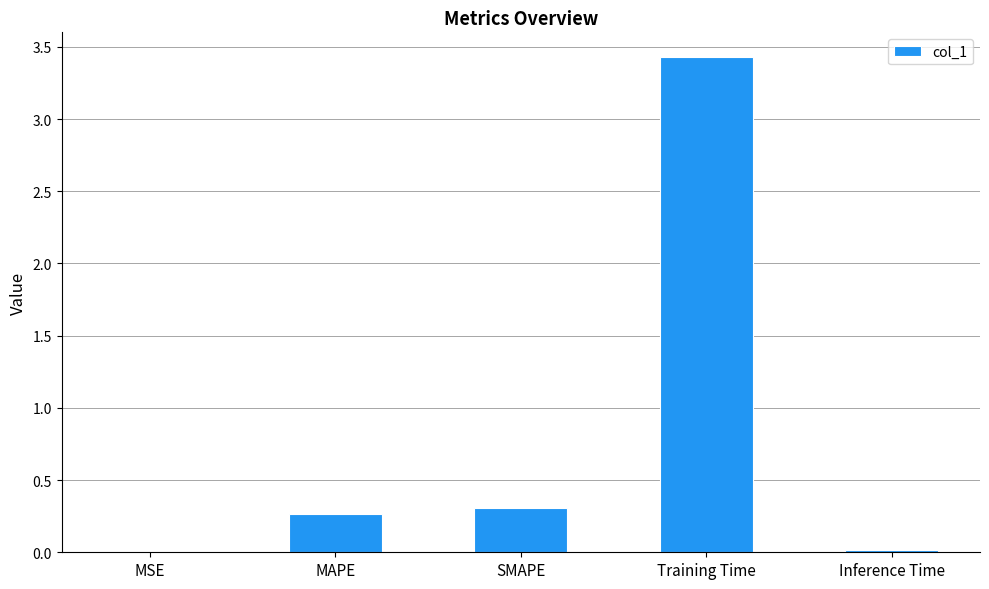

Are the bars horizontal?

No